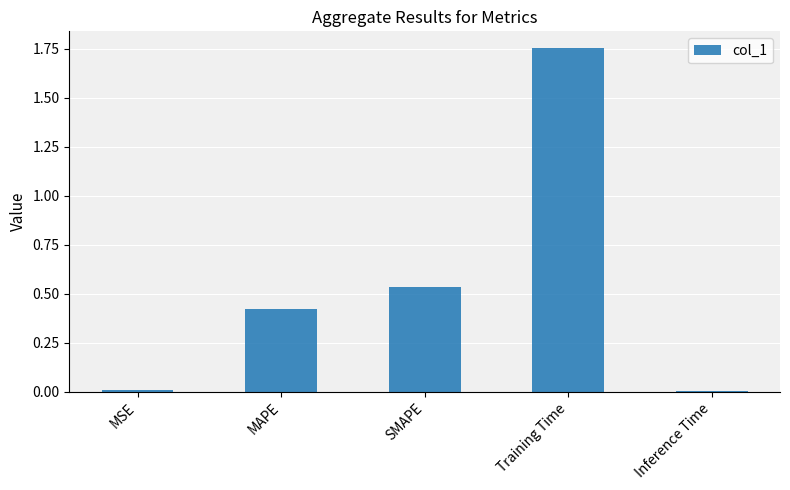

What position from the right is MSE?

5